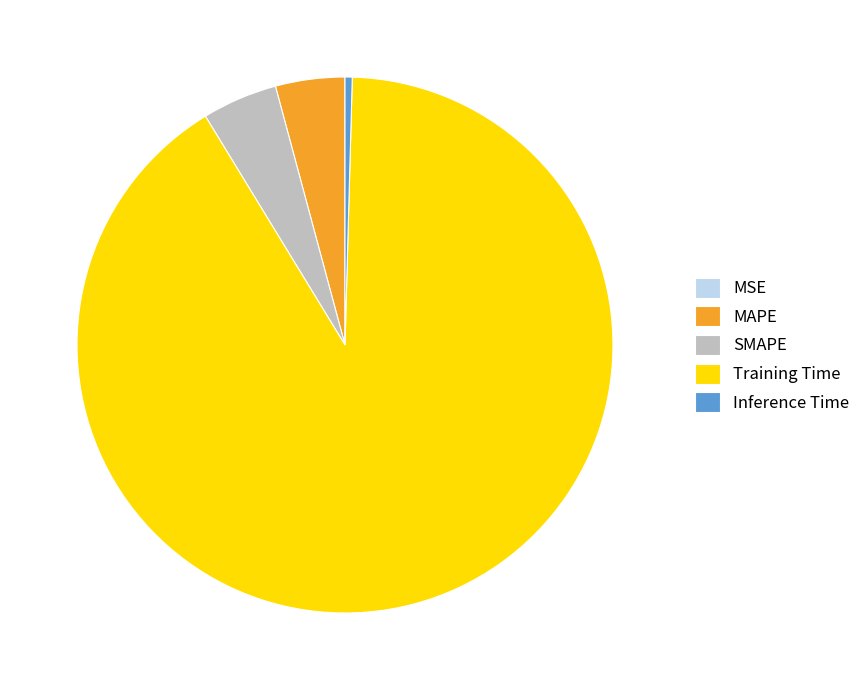

Which has a higher value, MAPE or Training Time?

Training Time